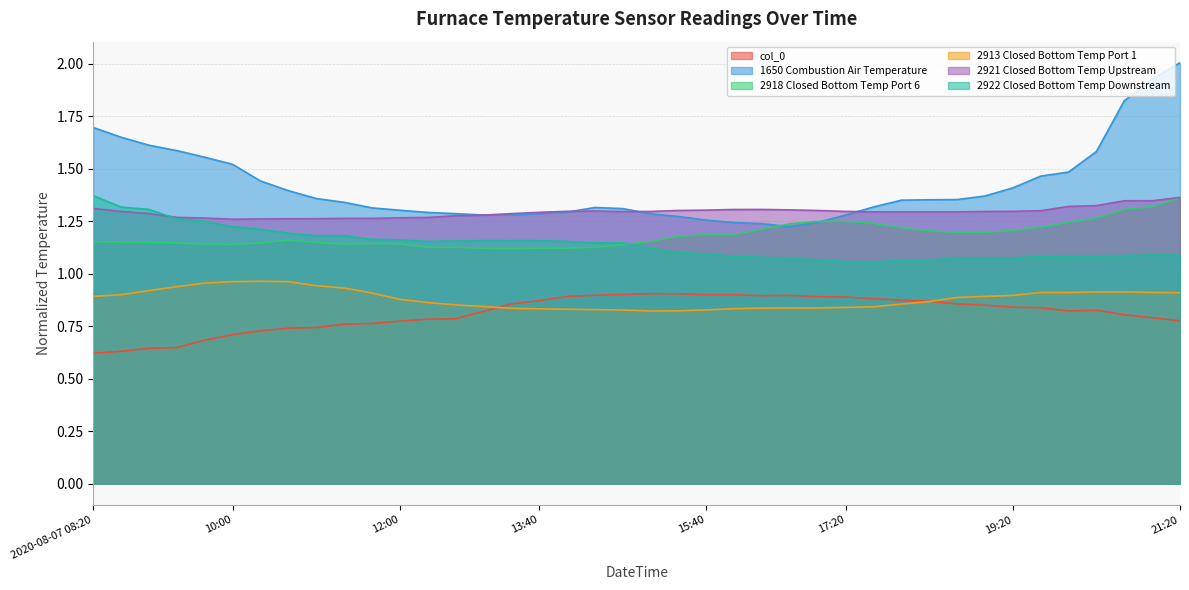

What is the maximum value for 1650 Combustion Air Temperature?

2.0